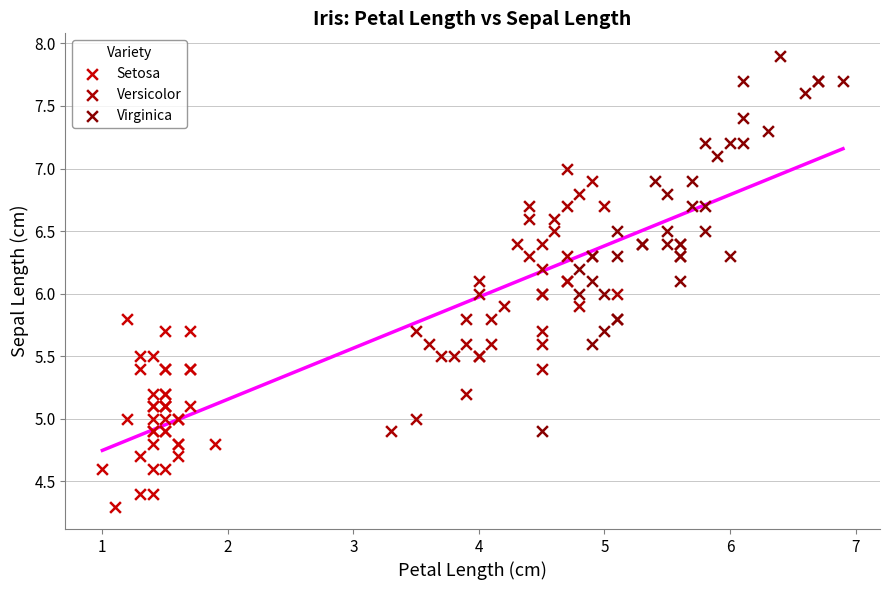

Which series reaches the maximum Y coordinate?

Virginica